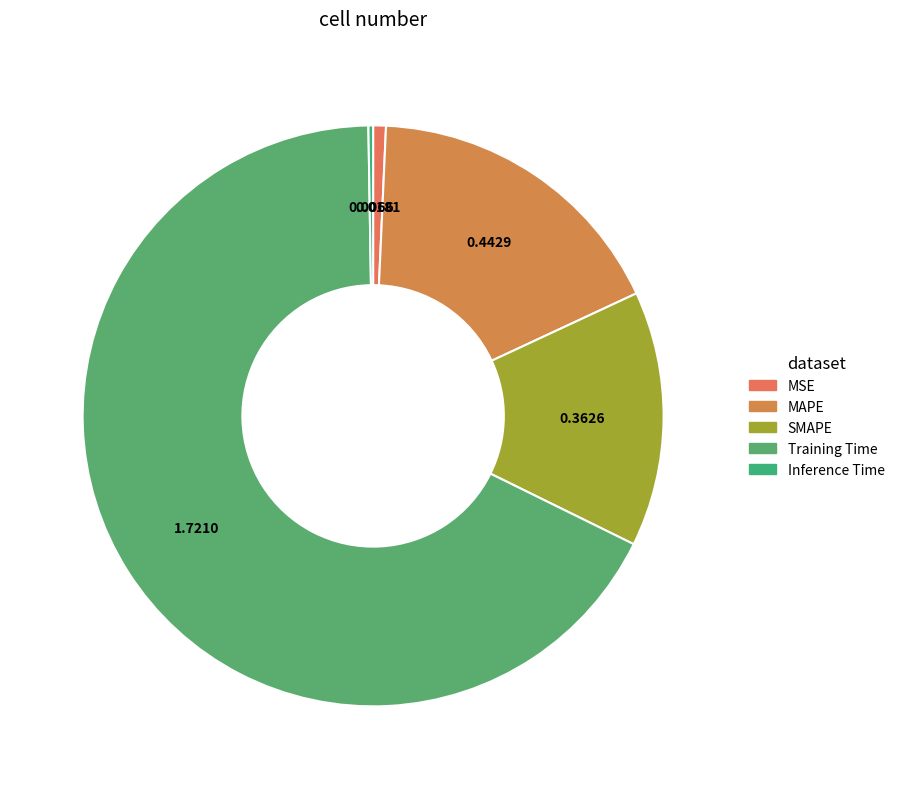

How many slices are in this pie chart?

5